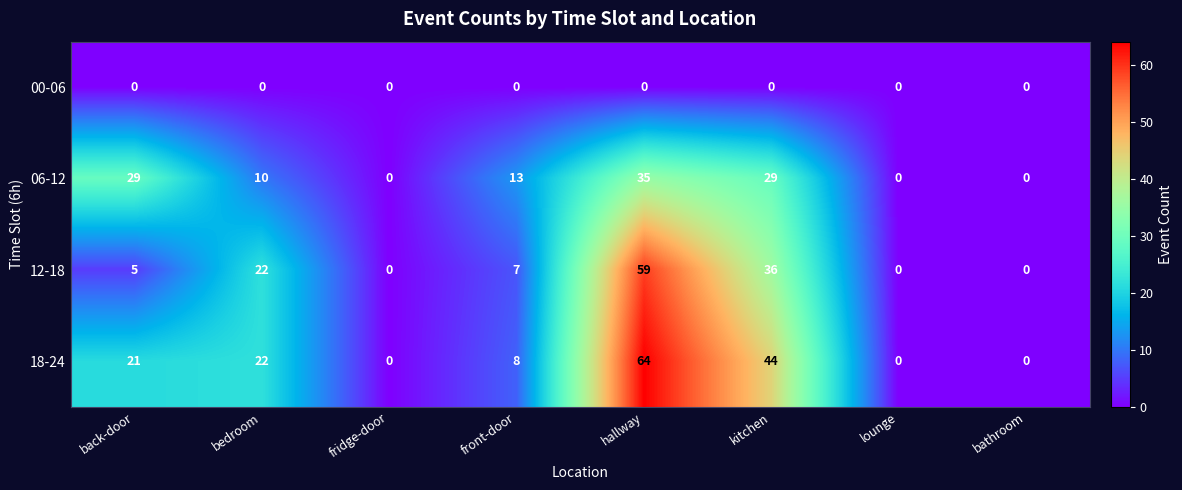

At how many categories does at least one series exceed 8?

5